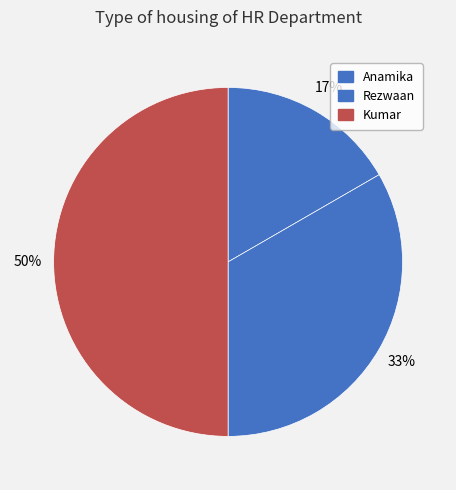

To the nearest percent, what is the average slice percentage?

33%